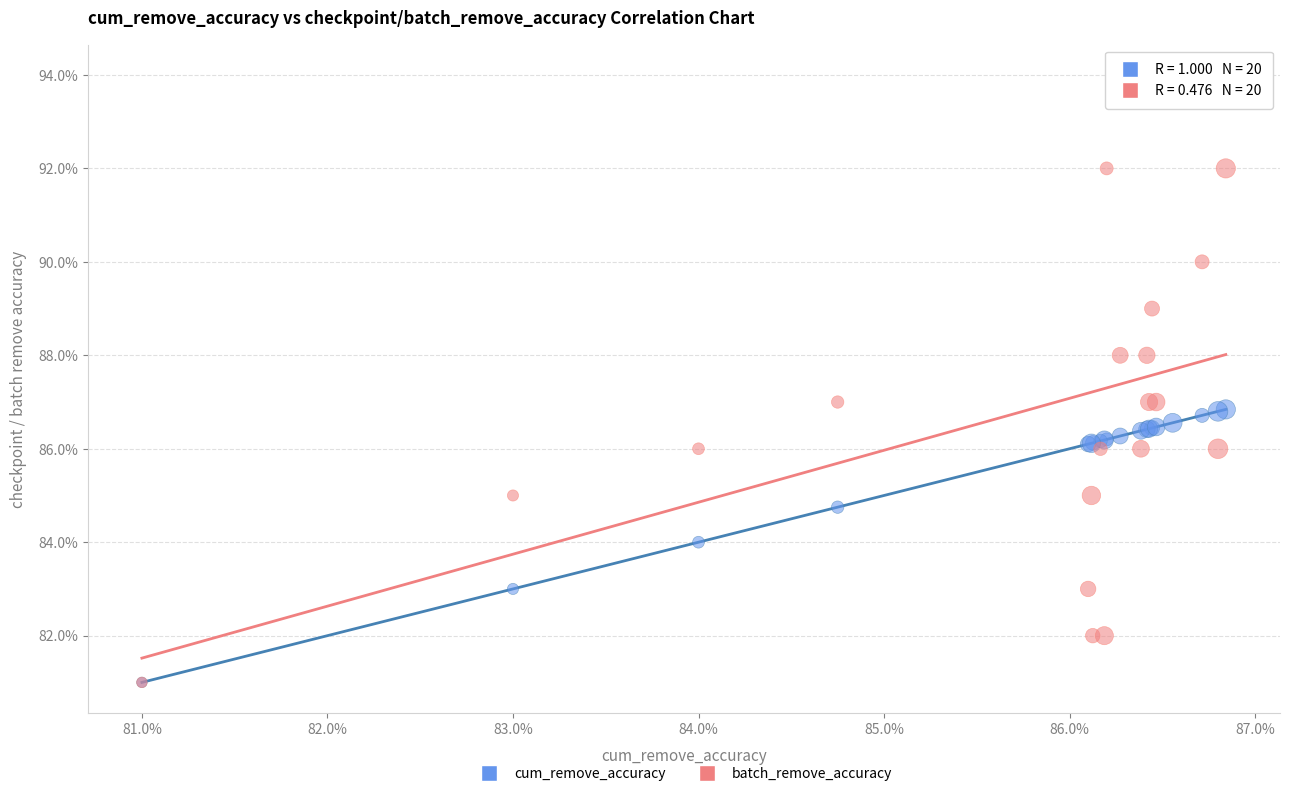

What are all the series names shown in the legend?

cum_remove_accuracy, batch_remove_accuracy